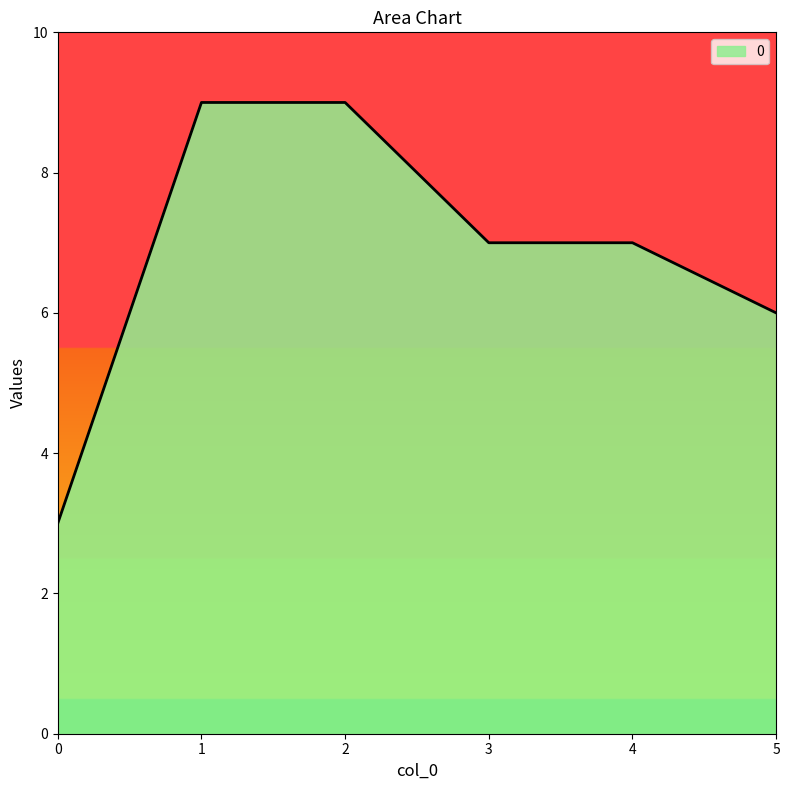

True or false: the data shows 13 at 2.

False